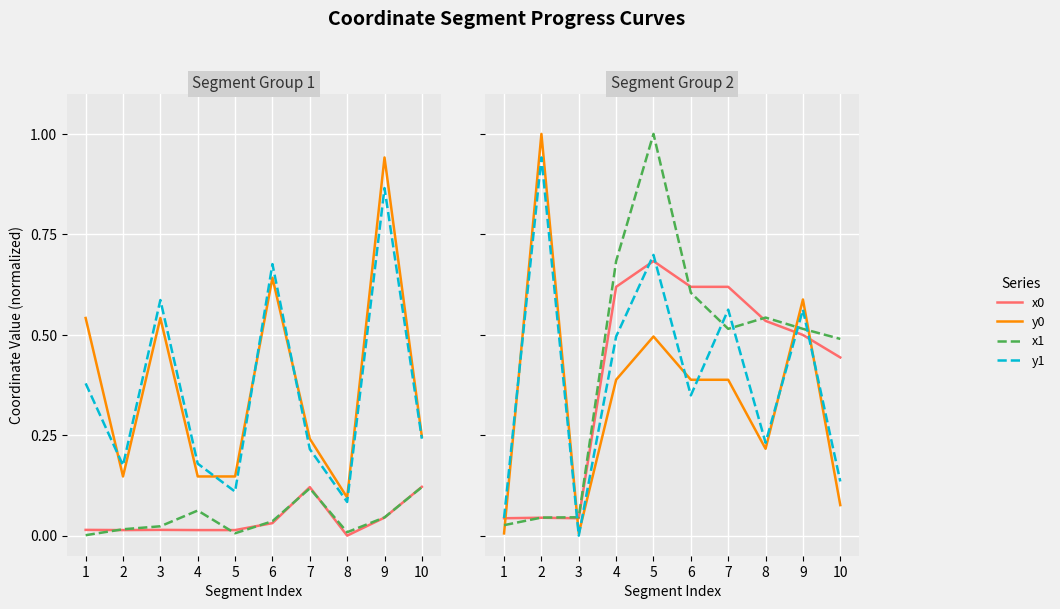

Between 3 and 5, which series saw the biggest shift?

x1